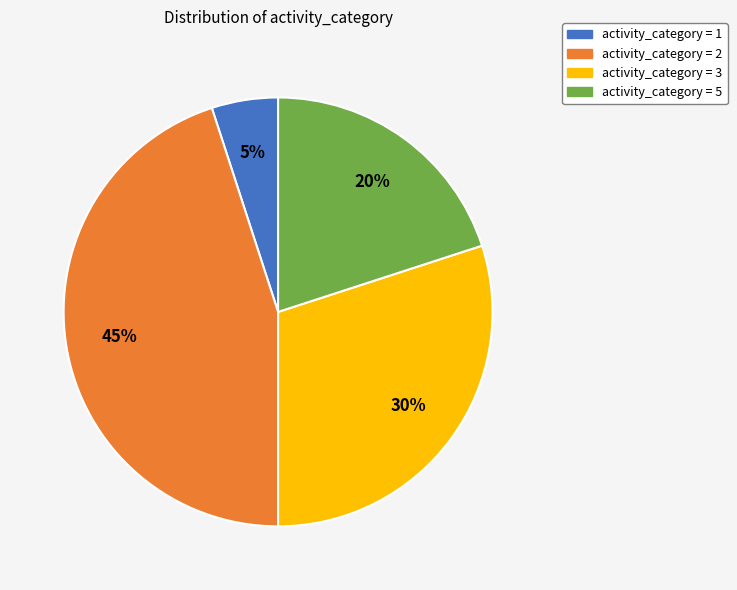

Which has a higher value, activity_category = 2 or activity_category = 5?

activity_category = 2